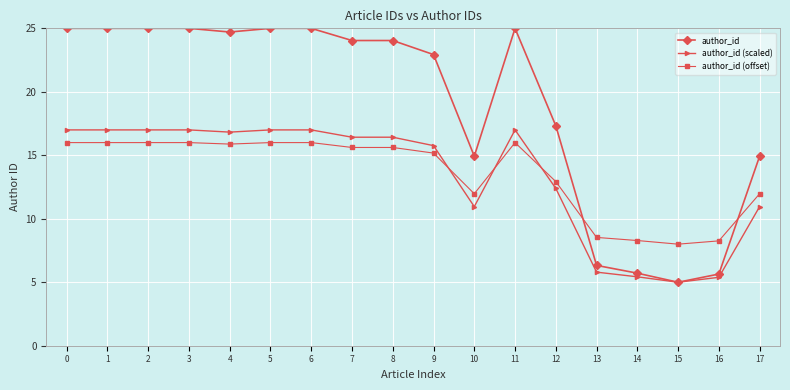

How many series are shown in this chart?

3